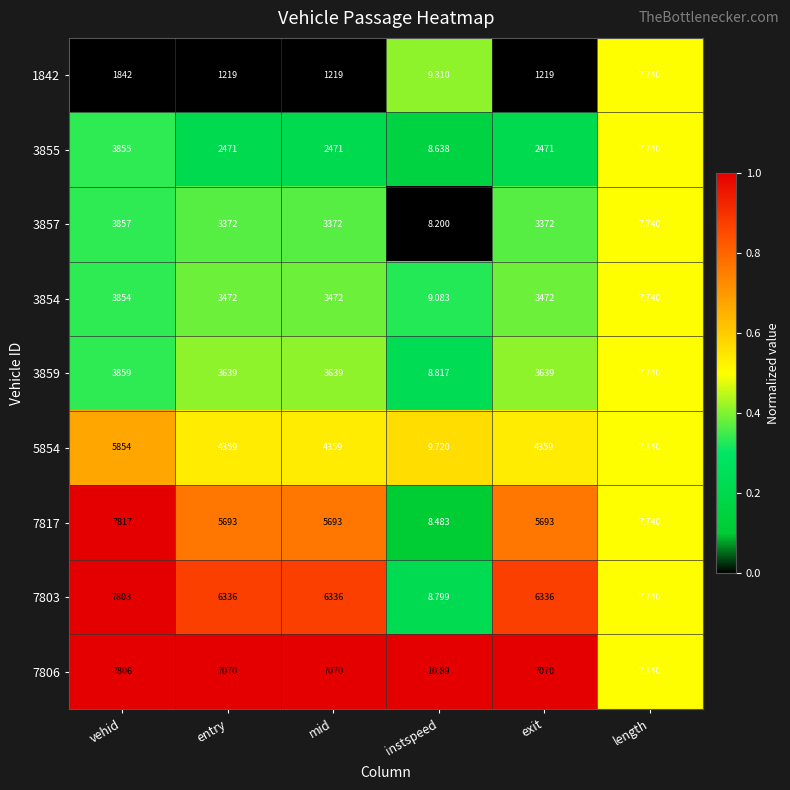

How many distinct data groups are displayed?

9